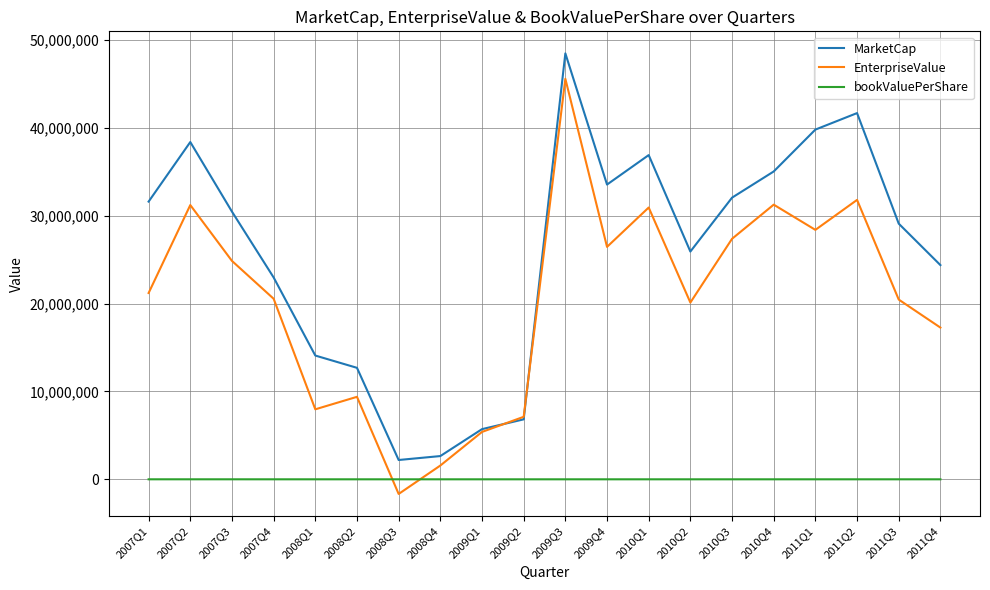

Which label corresponds to the smallest value in the chart?

2008Q3